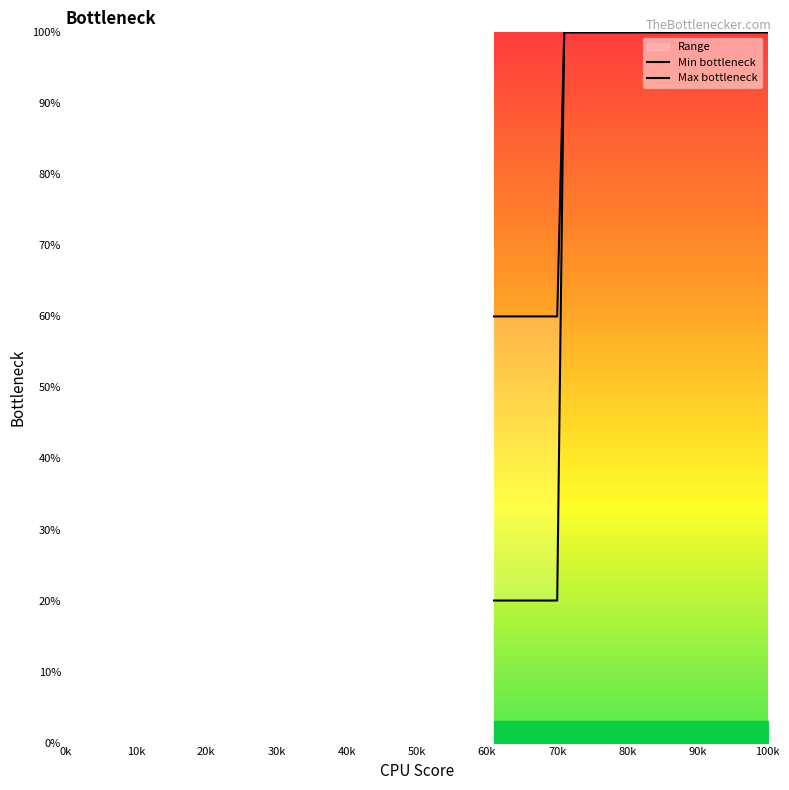

What is the highest value of the Min bottleneck series?

100